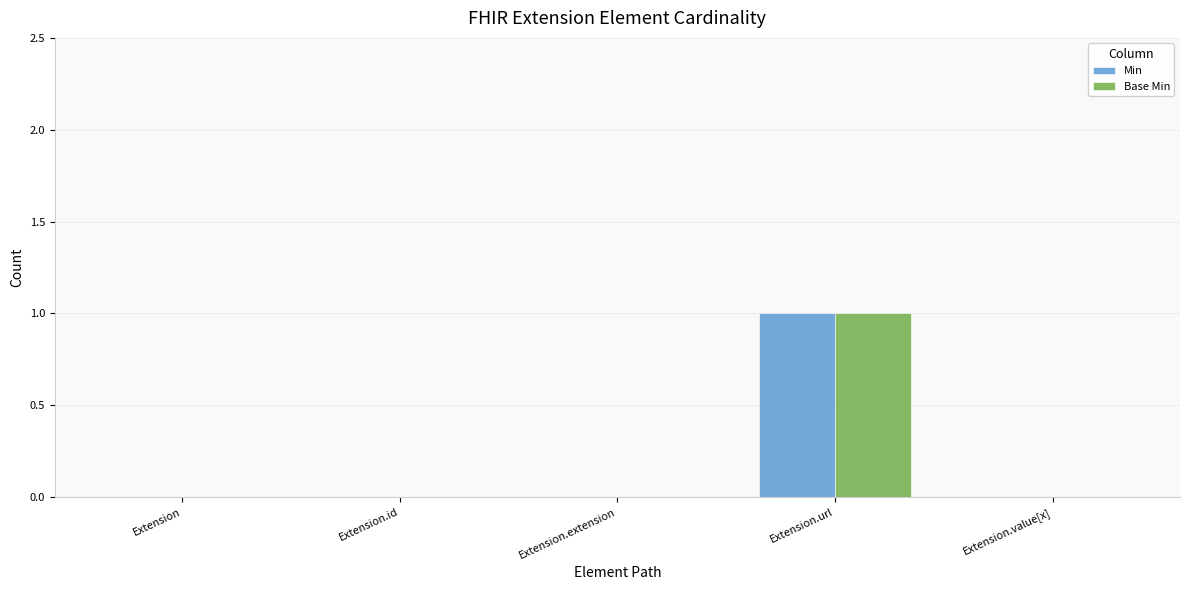

Count the number of data series in this chart.

2